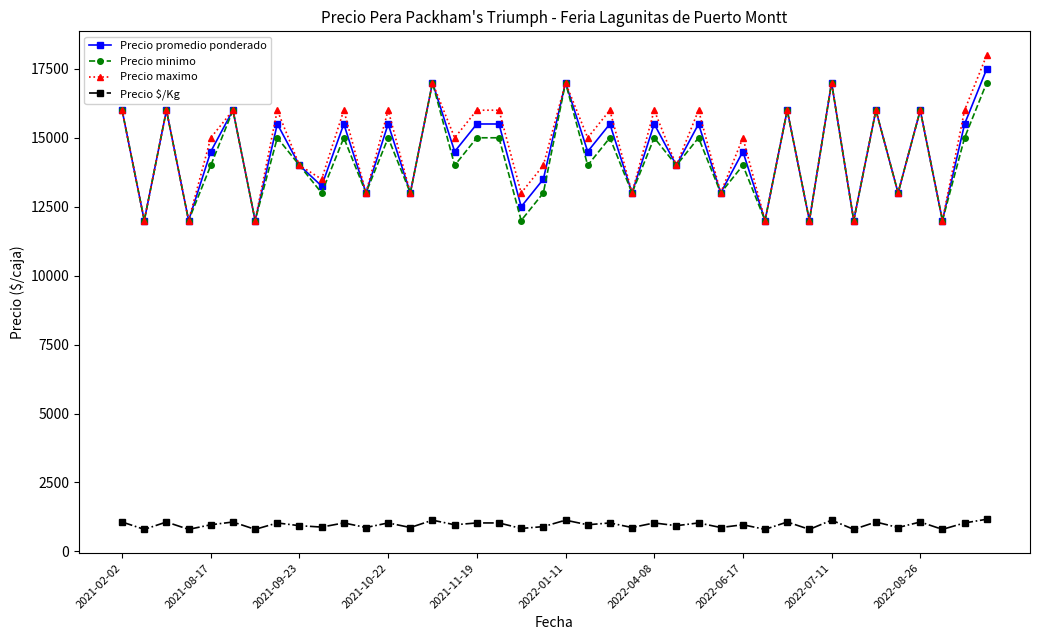

What is the smallest value displayed?

800